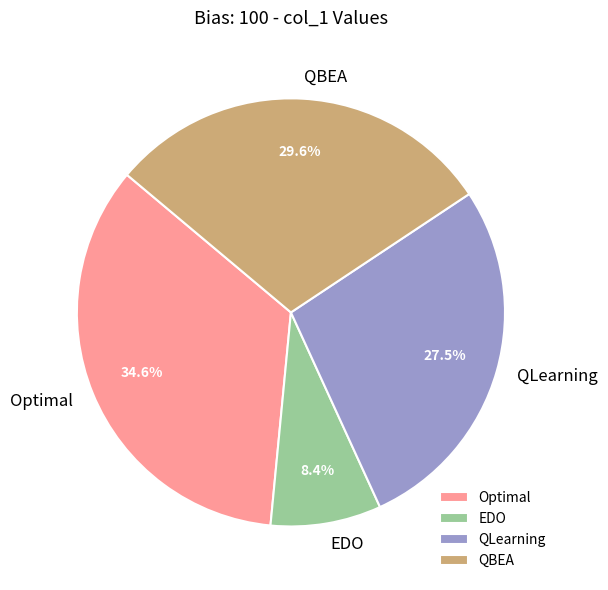

Is it true that EDO is 8% of the pie?

True